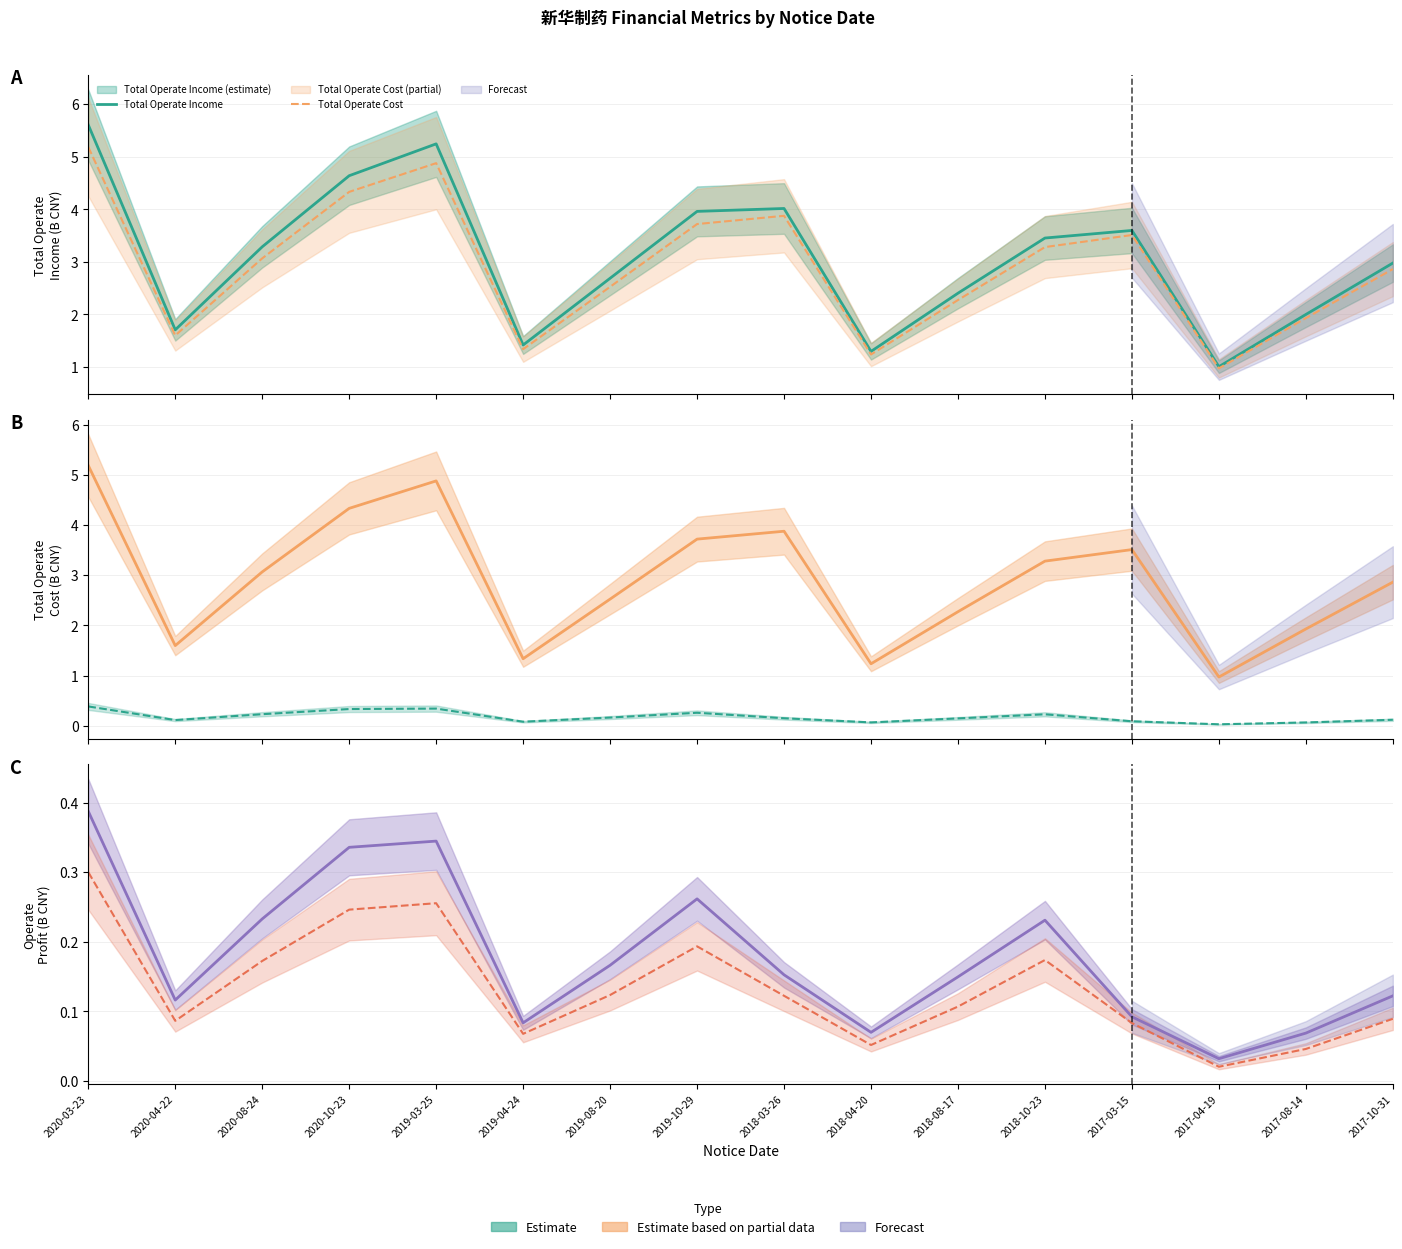

Between 2018-03-26 and 2018-08-17, which series saw the biggest shift?

Total Operate Income